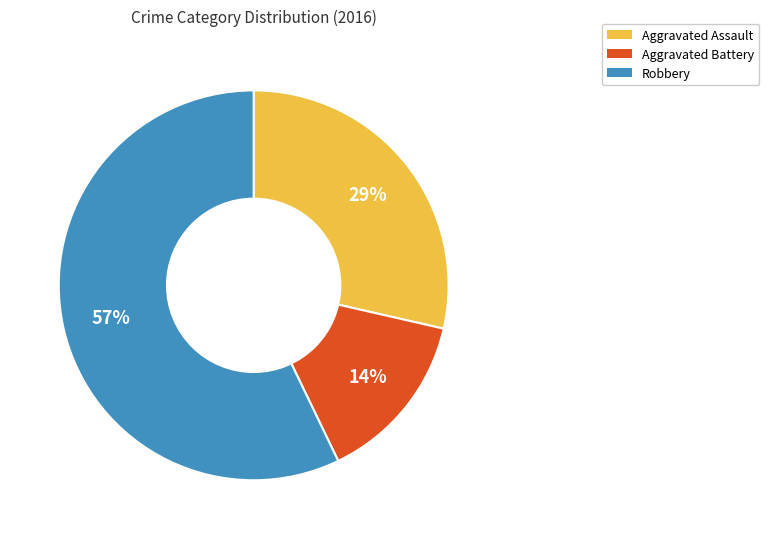

What is the majority slice?

Robbery